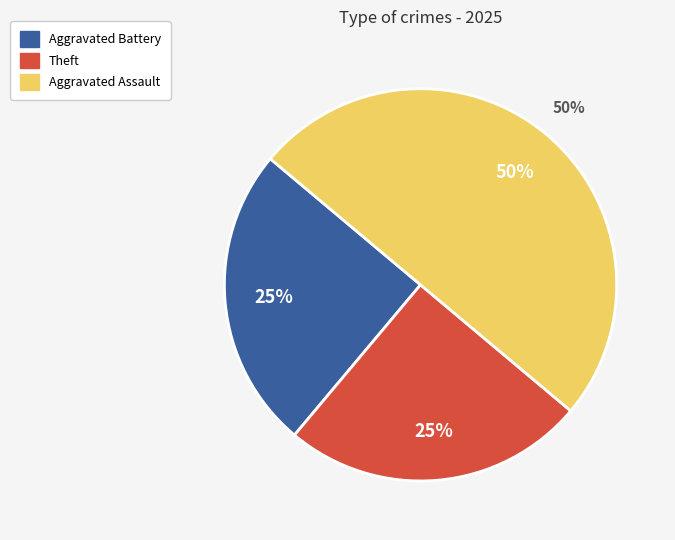

What is the ratio of the value at Aggravated Assault to the value at Theft?

2.0